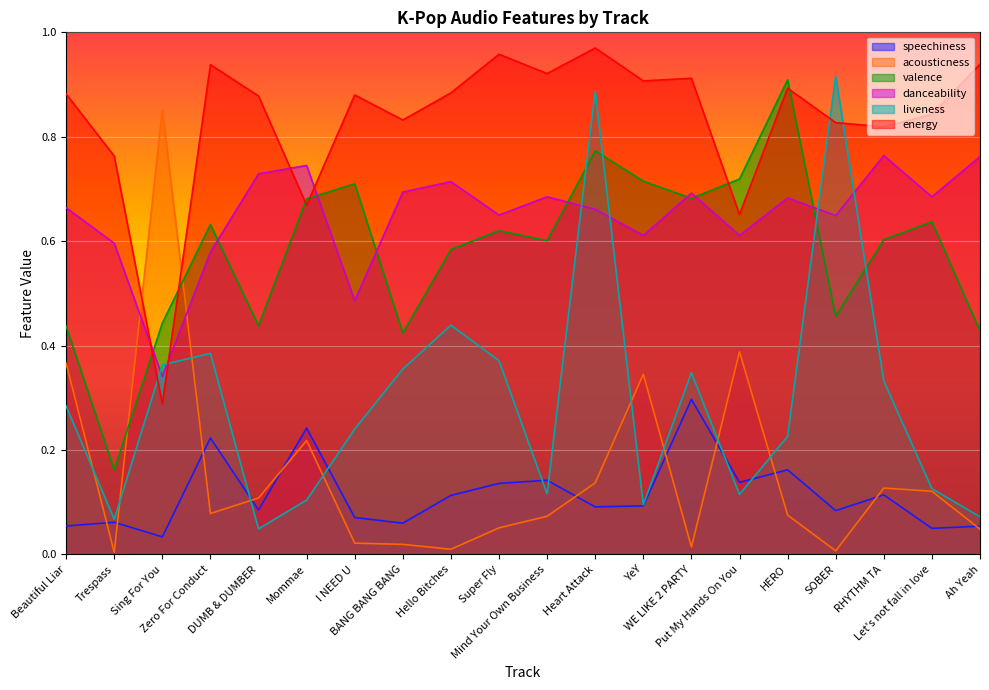

Is it true that liveness equals 0.3 at Beautiful Liar?

True